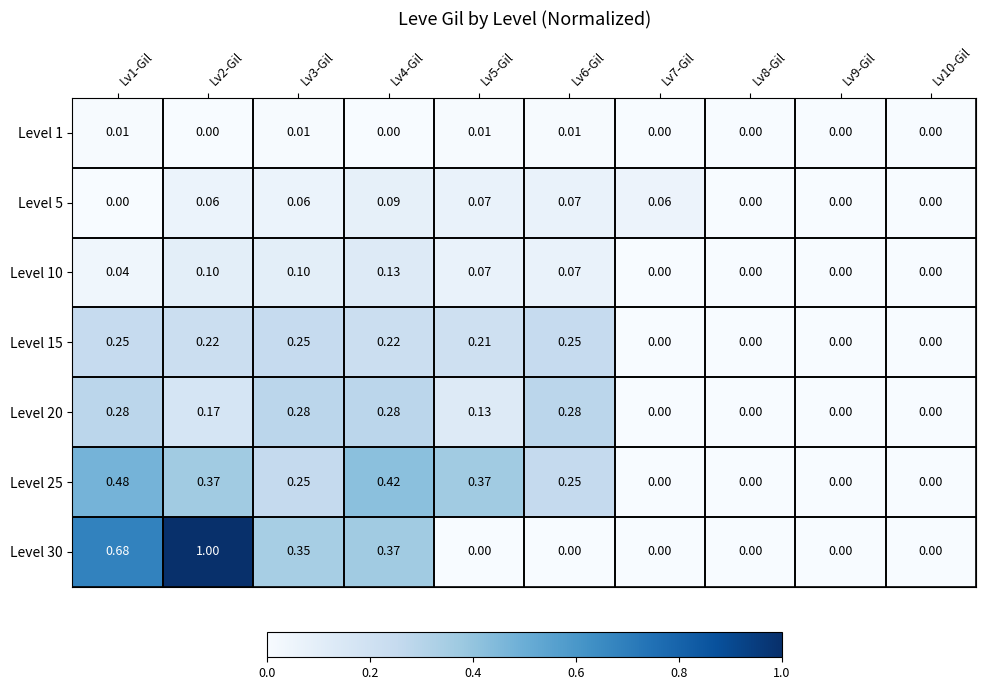

Is the value of Level 5 at Lv2-Gil greater than the value of Level 25 at Lv5-Gil?

No